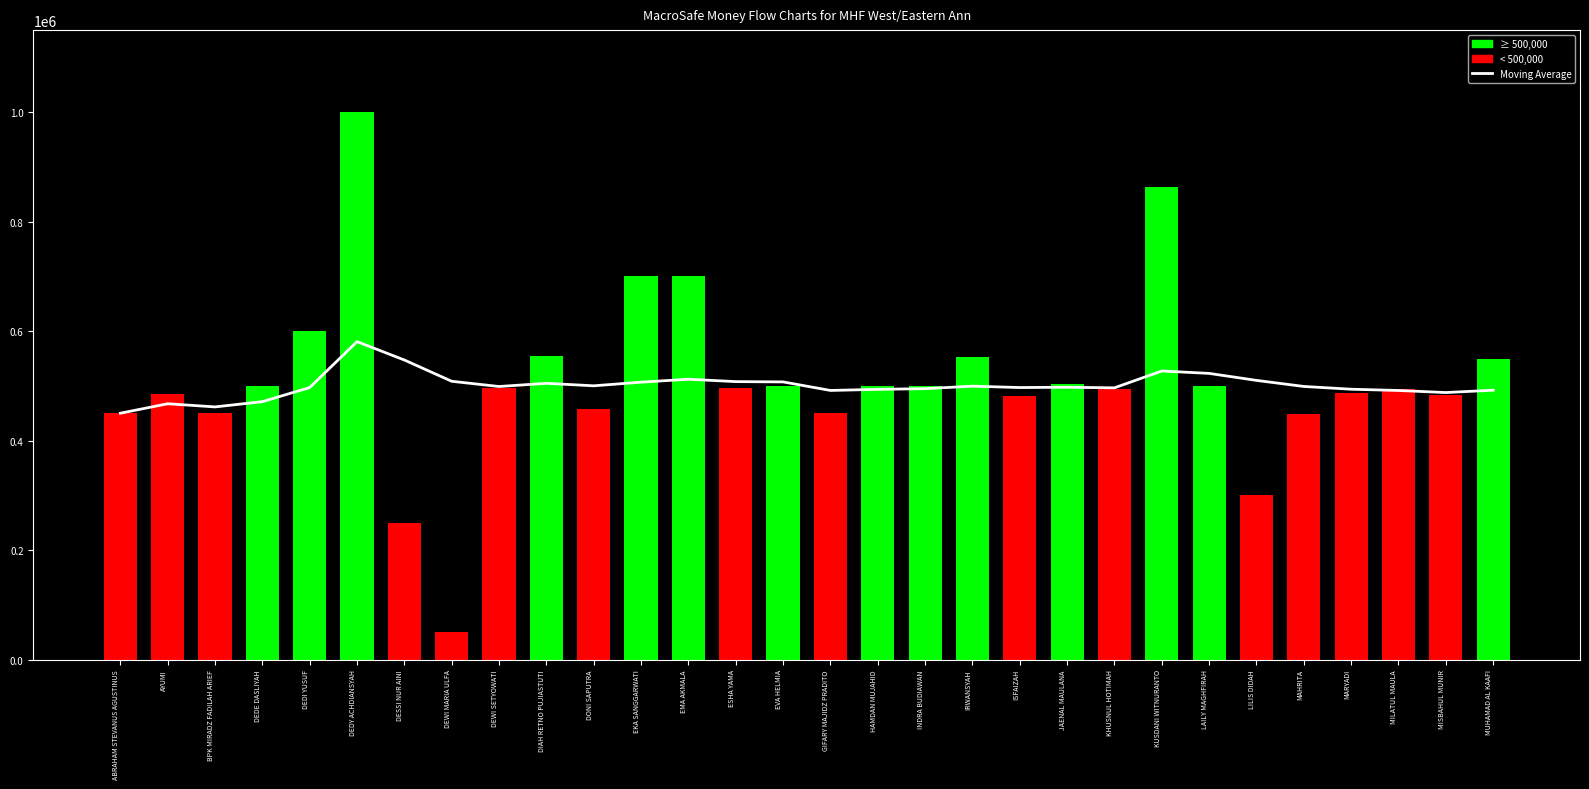

What is the difference between the maximum and minimum values?

130800.7